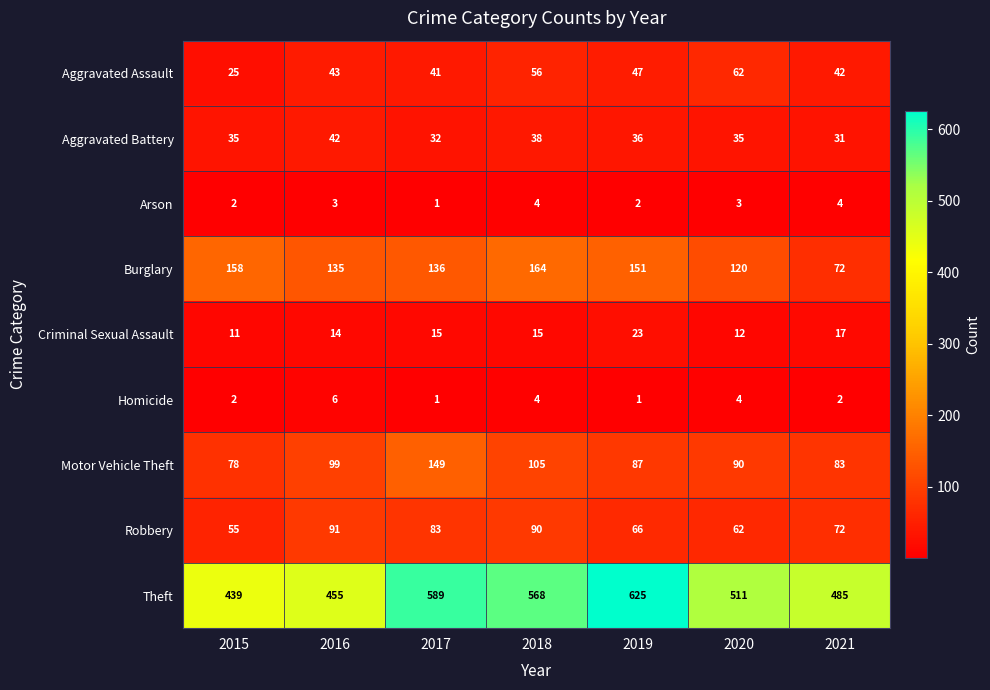

How many data points does each series have?

7